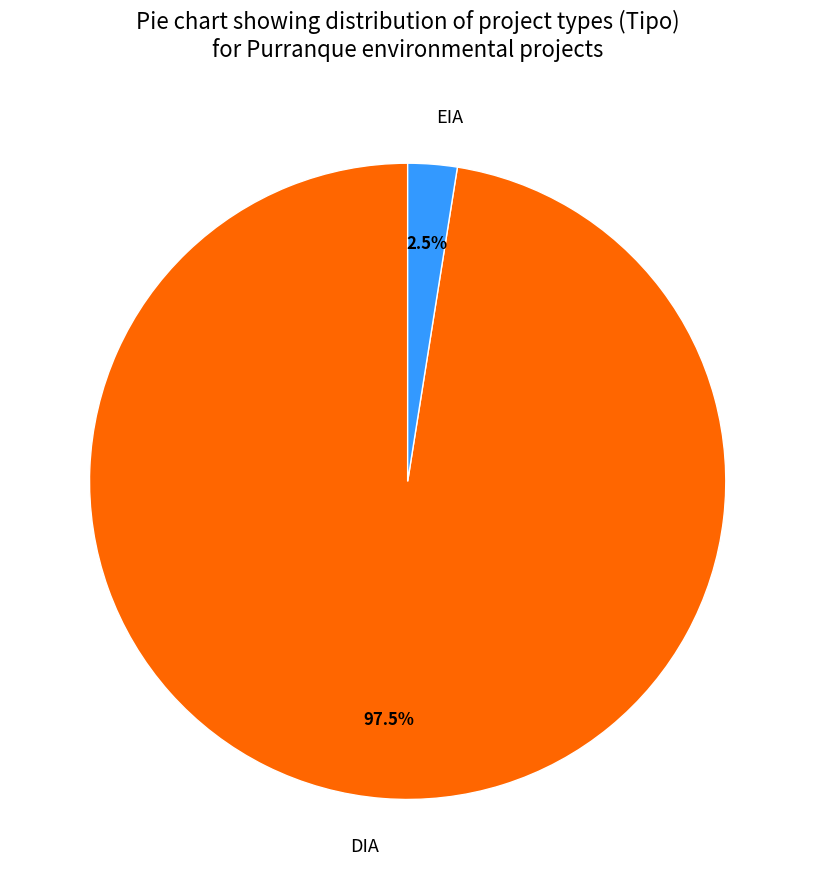

How many slices are in this pie chart?

2